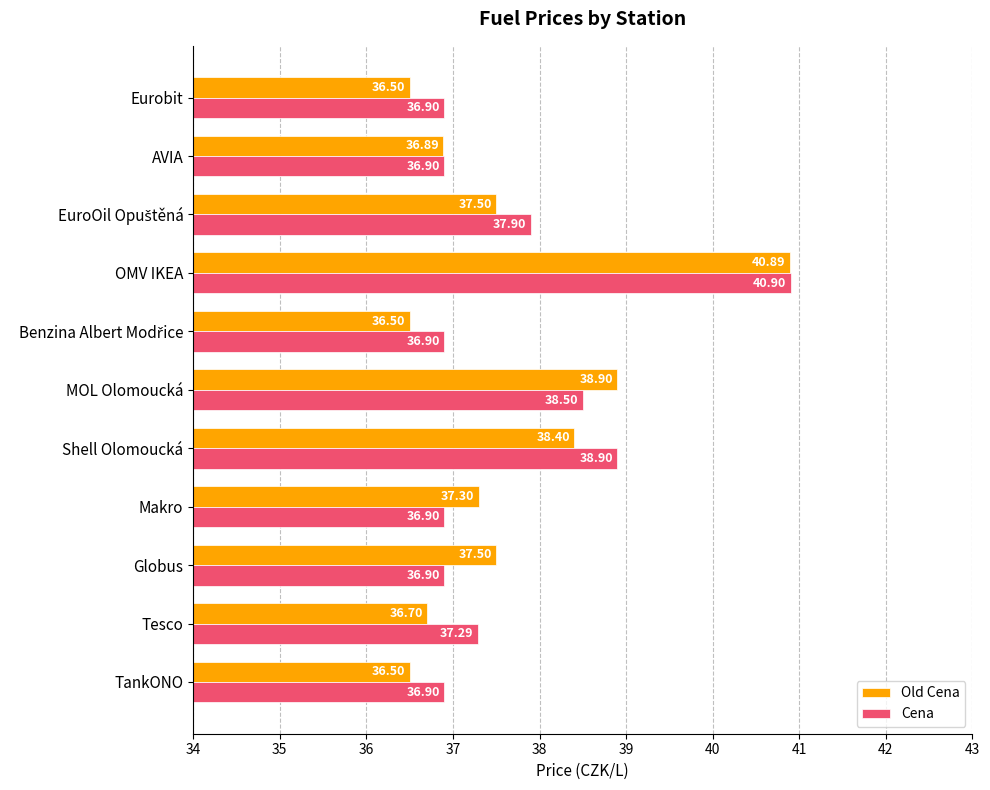

What is the sum of all Cena values?

414.9